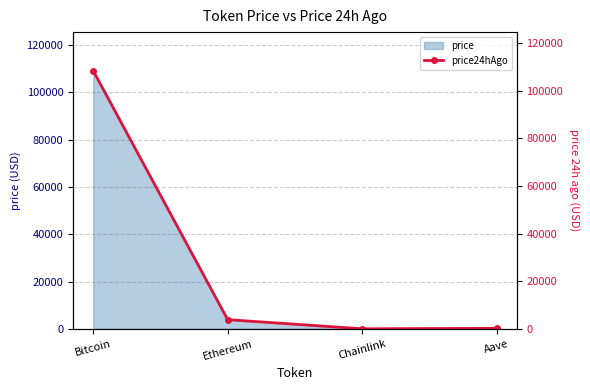

What is the minimum value shown in the chart?

17.5